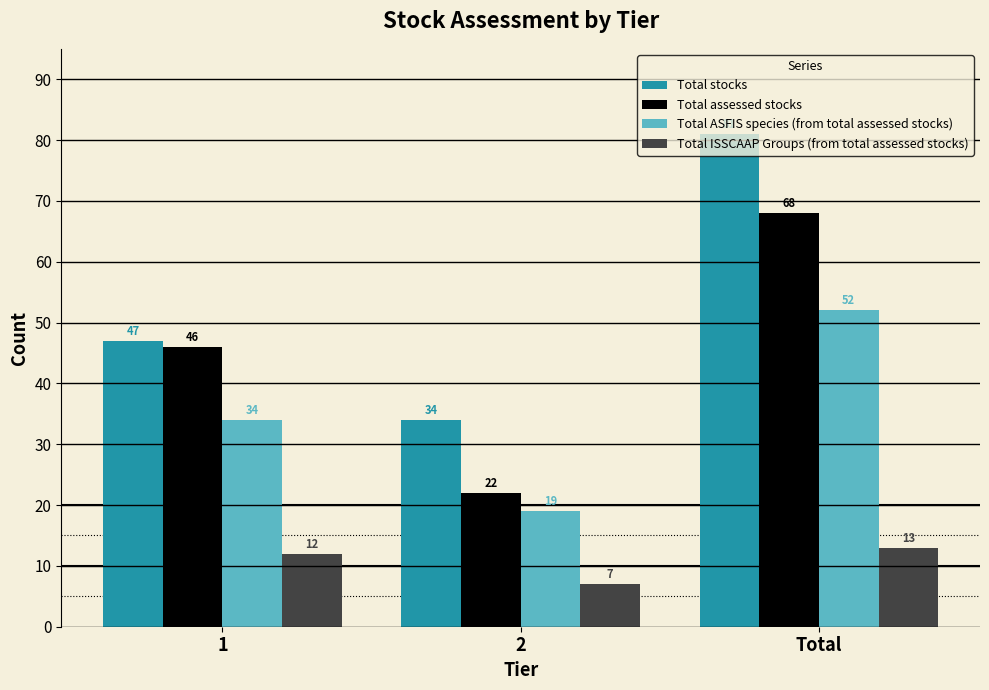

Count the Total assessed stocks values in the range 22 to 68.

3